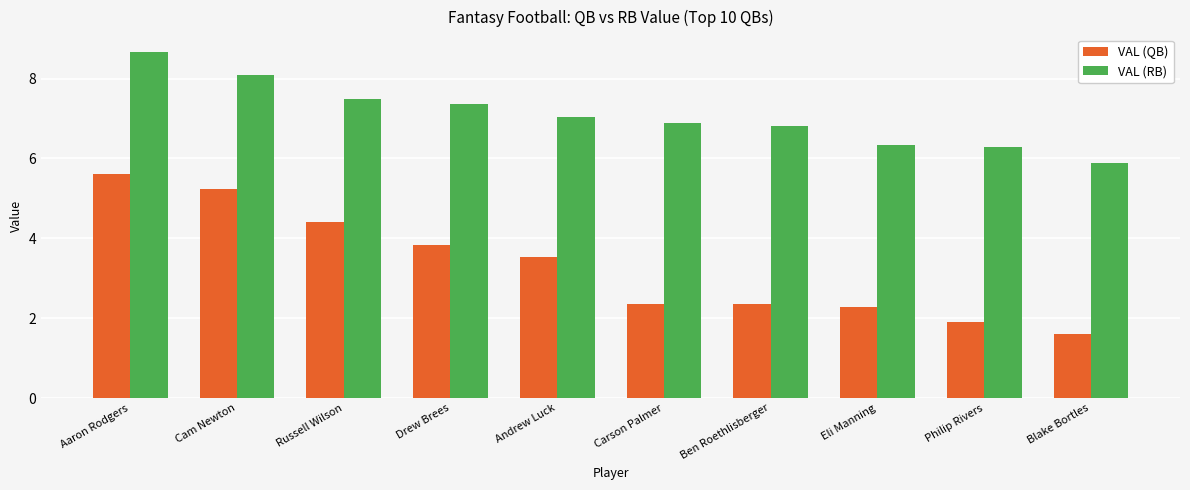

The VAL (RB) series shows 8.1 at Cam Newton. True or false?

True